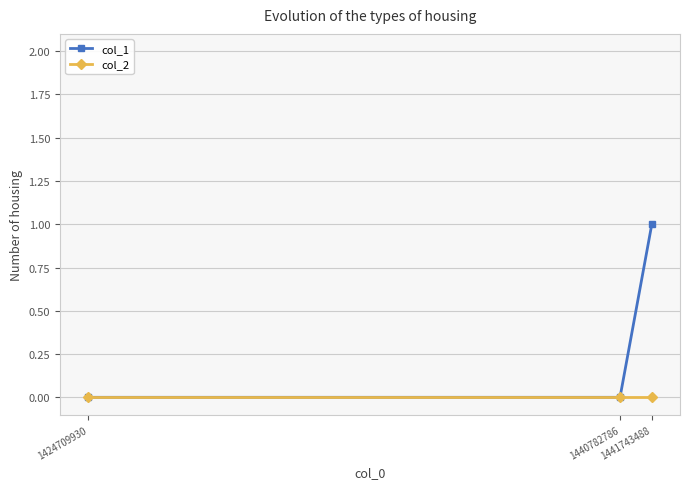

How many lines are shown in the chart?

2